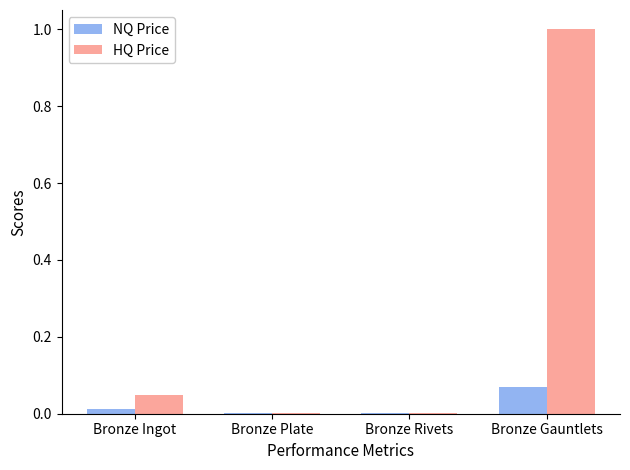

True or false: NQ Price has a value of 0.0 at Bronze Ingot.

True